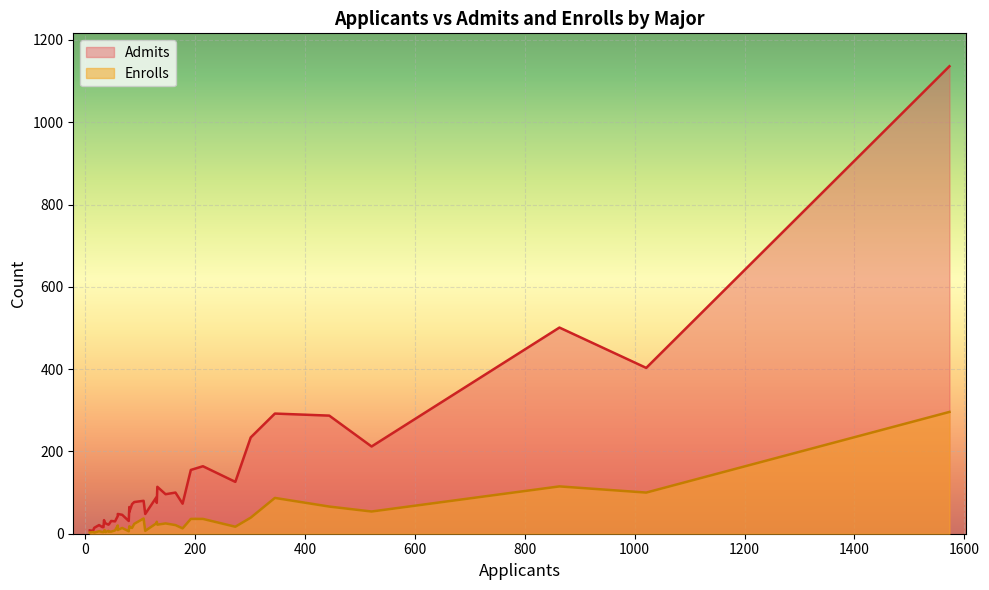

Which has a higher value, 345 or 1573?

1573